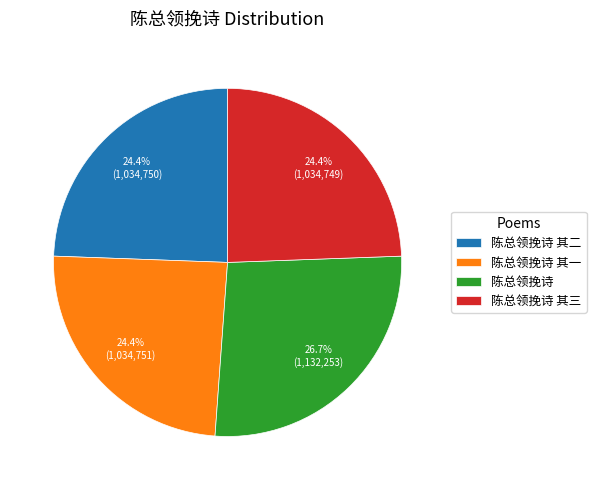

Is there any slice that represents more than half of the pie?

No